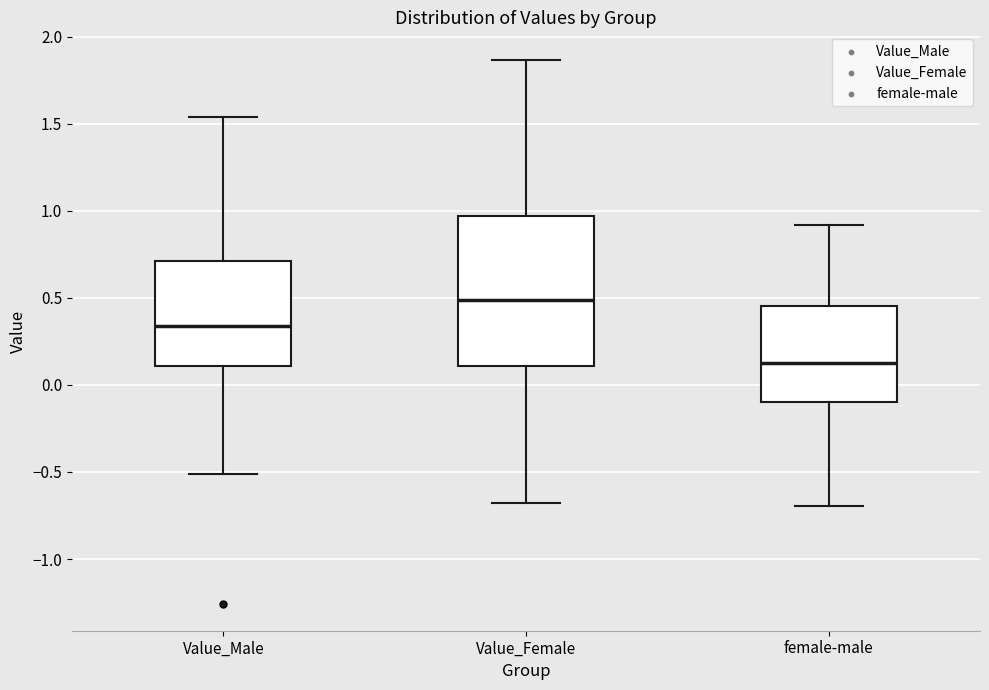

Comparing the boxes themselves (not the whiskers), which one is the tallest?

Value_Female